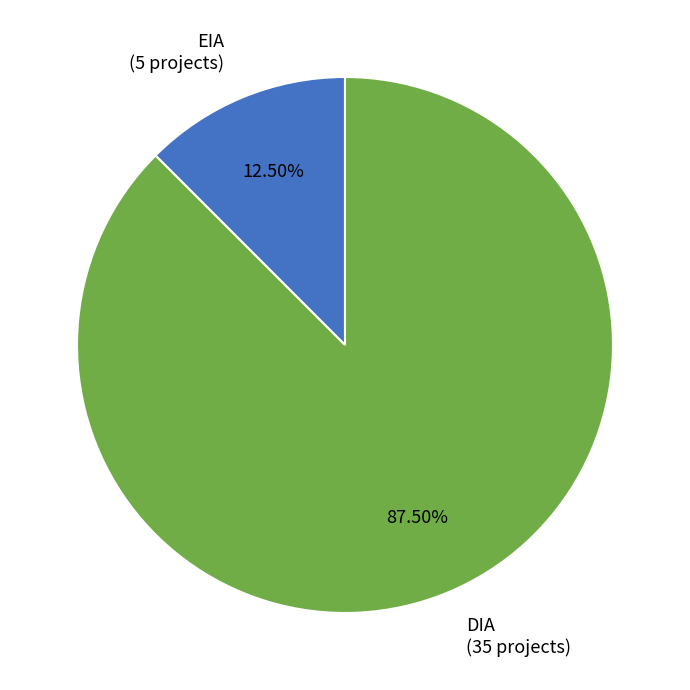

Is there any slice that represents more than half of the pie?

Yes